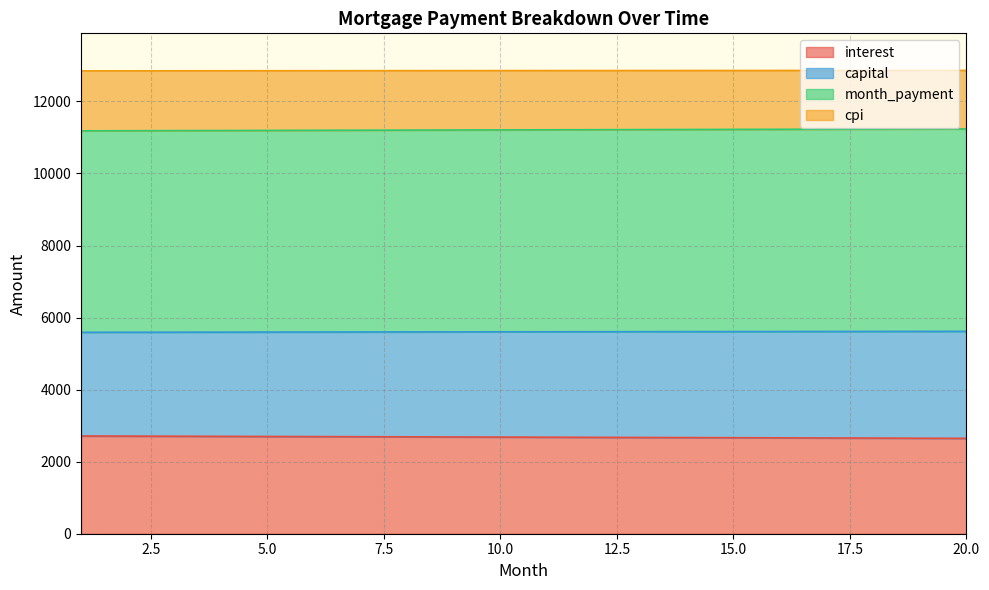

True or false: month_payment has a value of 2709.9 at 8.

False